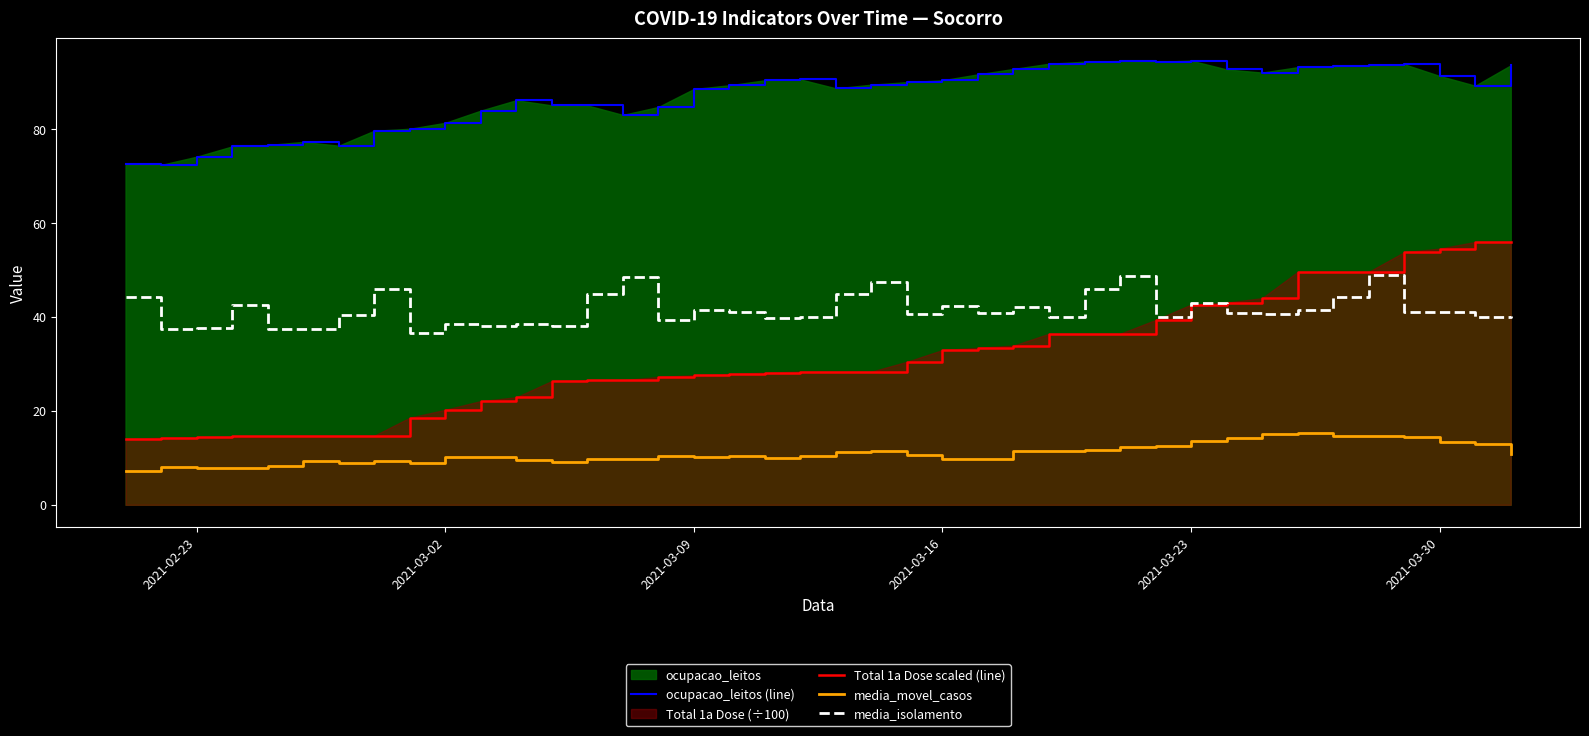

What is the lowest value of the media_isolamento series?

36.6